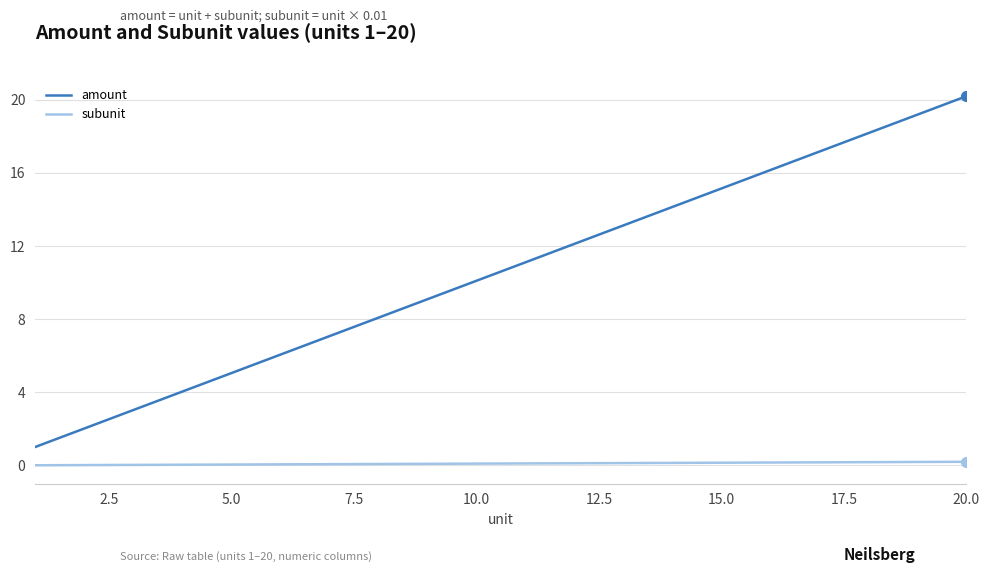

True or false: amount and subunit intersect in this chart.

False